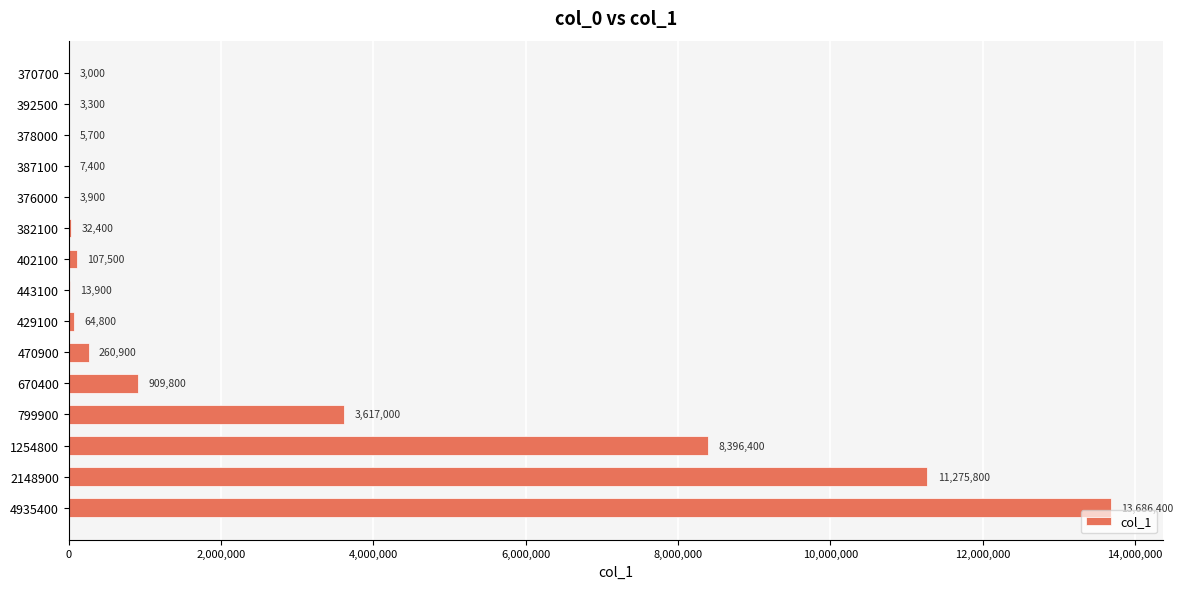

Approximately how many times larger is the value at 429100 compared to 392500?

19.6